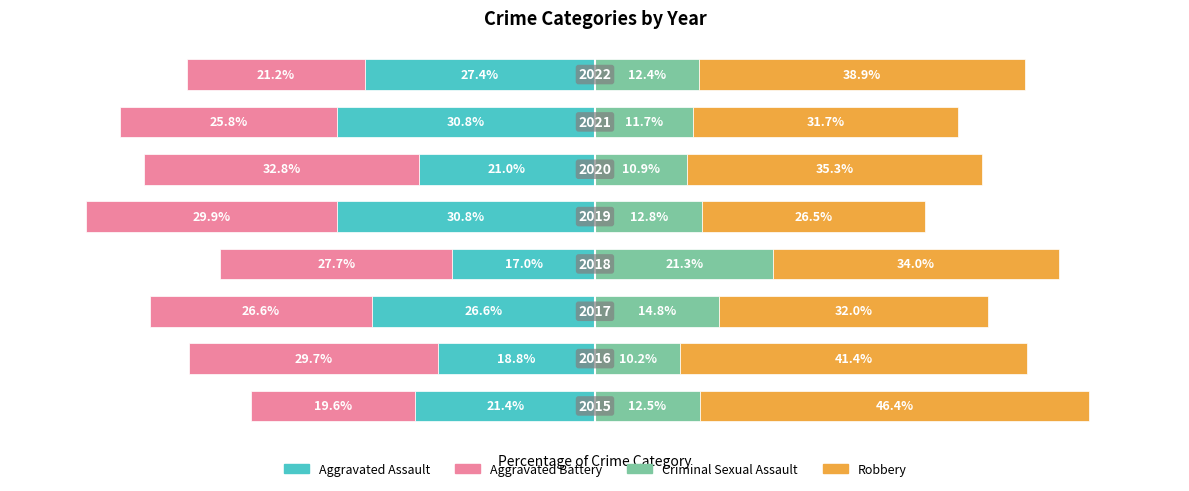

Reading left to right, extract all data points from this chart.

Aggravated Assault: 0=-21.4	1=-18.8	2=-26.6	3=-17.0	4=-30.8	5=-21.0	6=-30.8	7=-27.4
Aggravated Battery: 0=-19.6	1=-29.7	2=-26.6	3=-27.7	4=-29.9	5=-32.8	6=-25.8	7=-21.2
Criminal Sexual Assault: 0=12.5	1=10.2	2=14.8	3=21.3	4=12.8	5=10.9	6=11.7	7=12.4
Robbery: 0=46.4	1=41.4	2=32.0	3=34.0	4=26.5	5=35.3	6=31.7	7=38.9